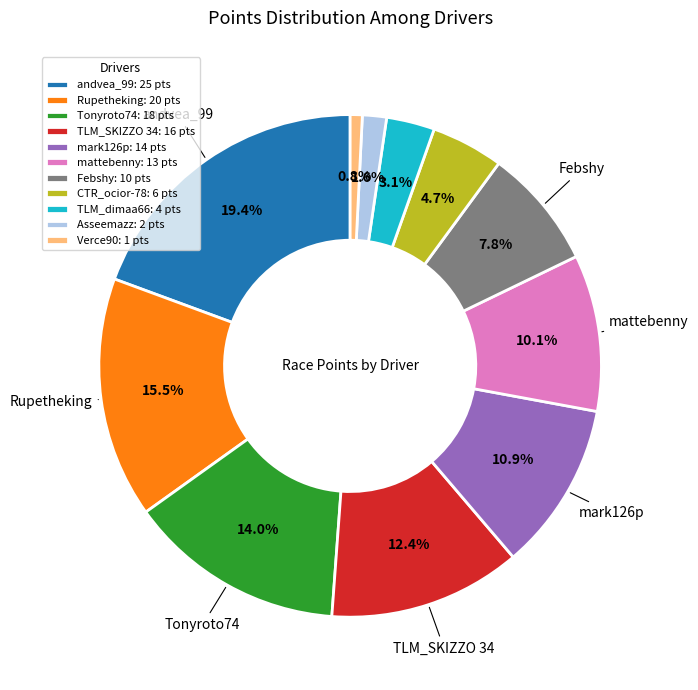

Is Febshy: 10 pts the majority of the pie?

No